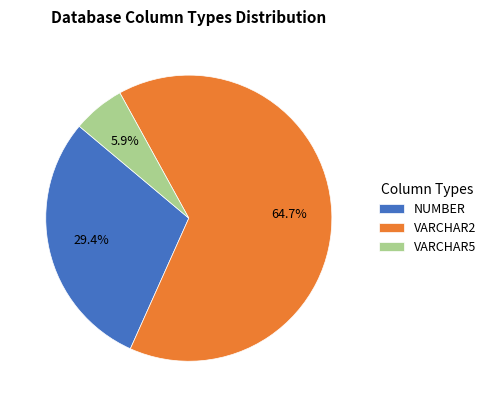

What is the smallest slice in the pie chart?

VARCHAR5